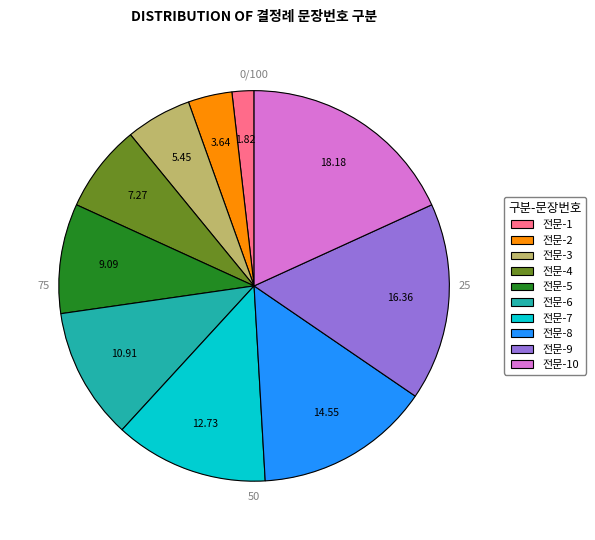

What percentage do 전문-9 and 전문-8 together represent?

30.9%